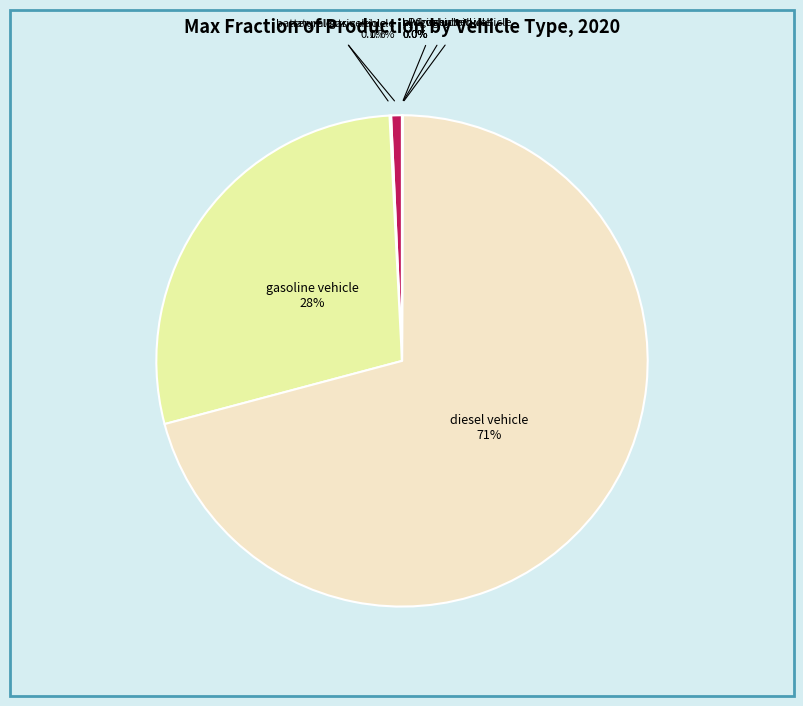

Is there a majority slice in this chart?

Yes